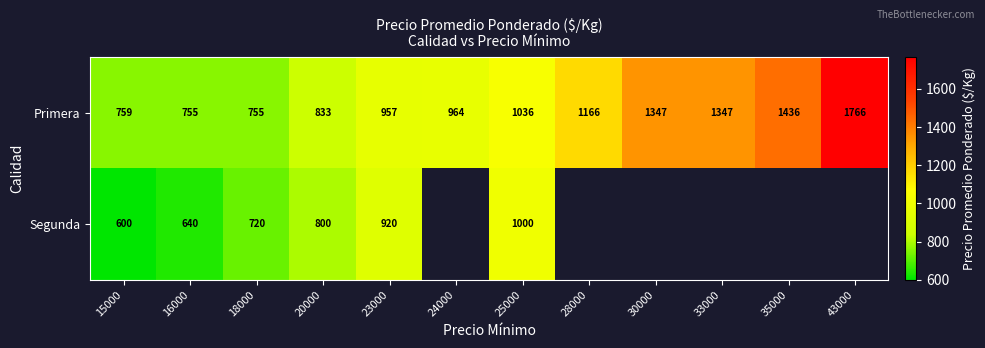

Read the Primera value at 15000.

759